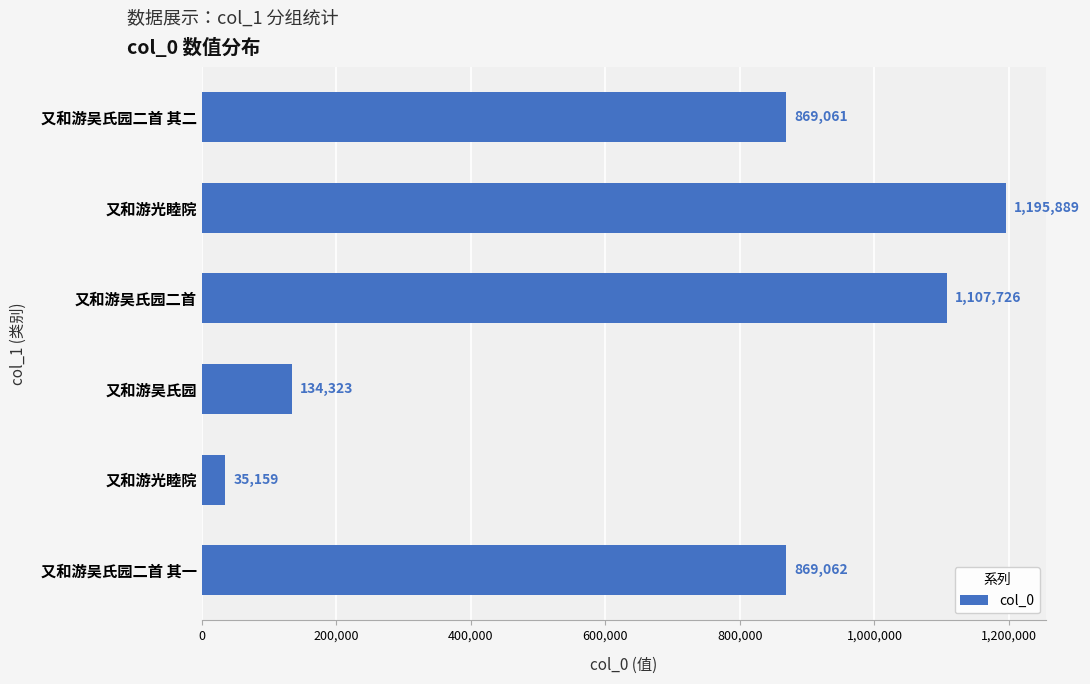

How many series are shown in this chart?

1